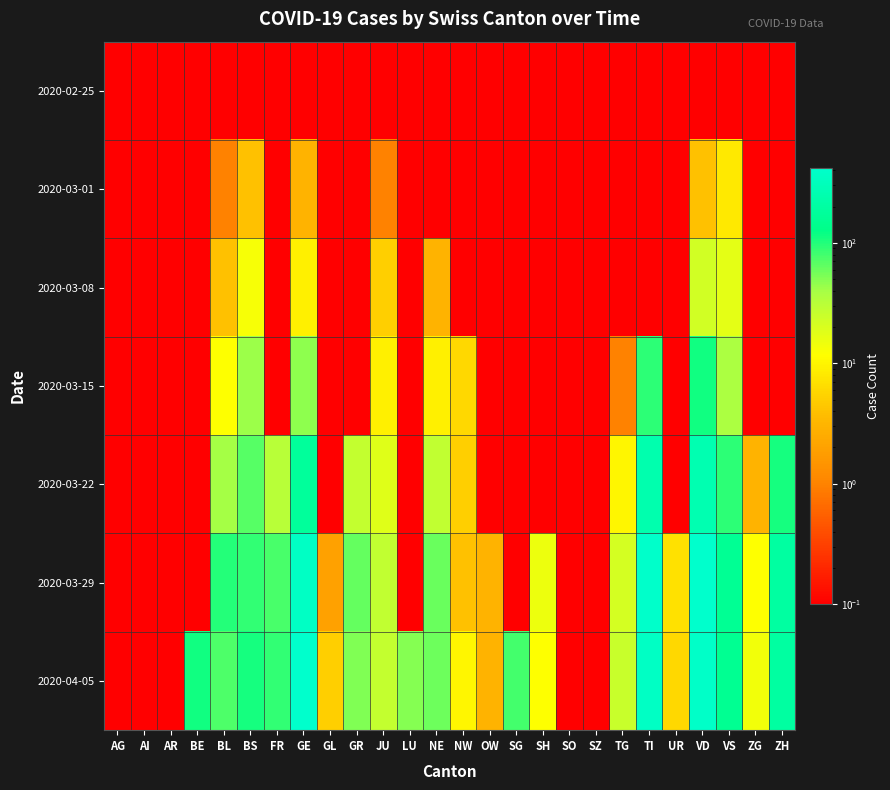

At SO, list the series in order from largest to smallest.

2020-02-25, 2020-03-01, 2020-03-08, 2020-03-15, 2020-03-22, 2020-03-29, 2020-04-05